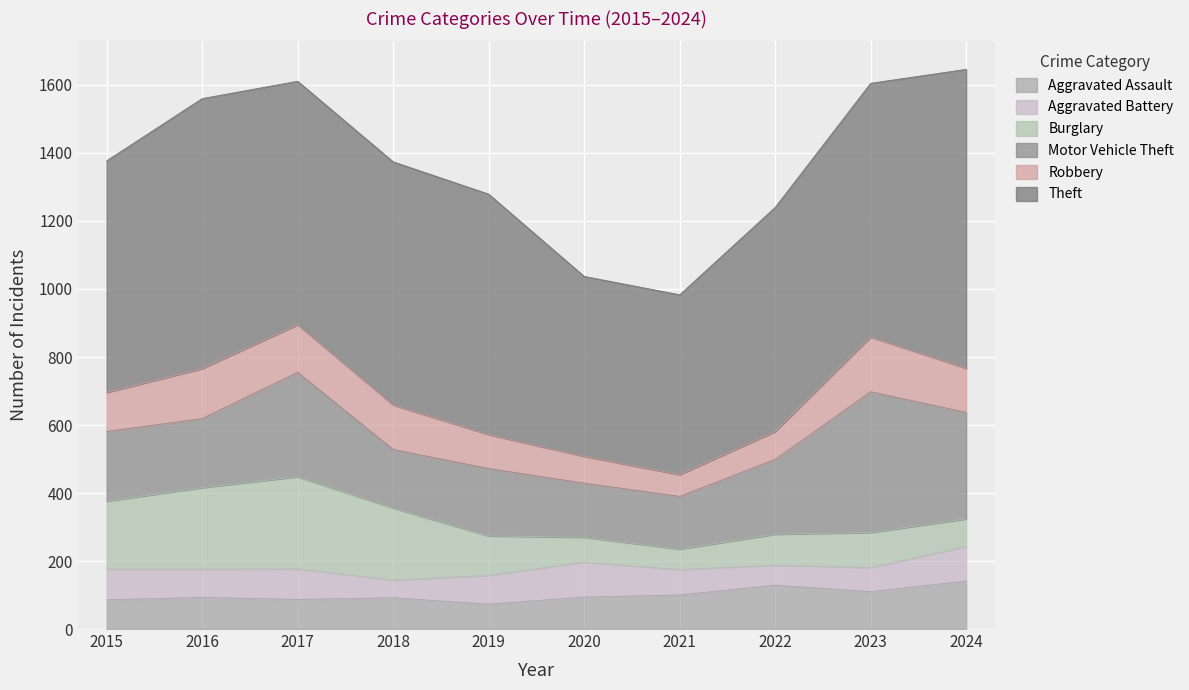

What is the highest value of the Theft series?

879